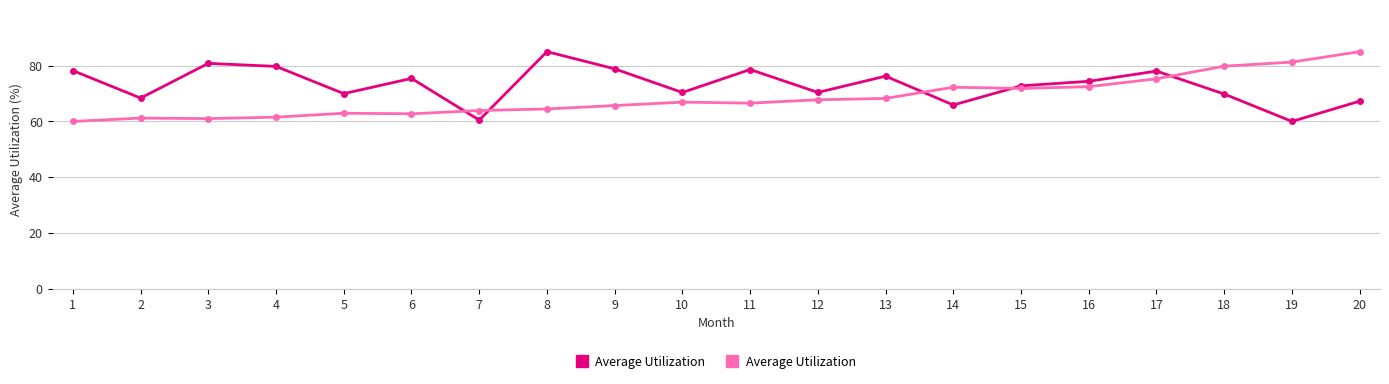

What is the difference between the highest and lowest values at 7?

3.4